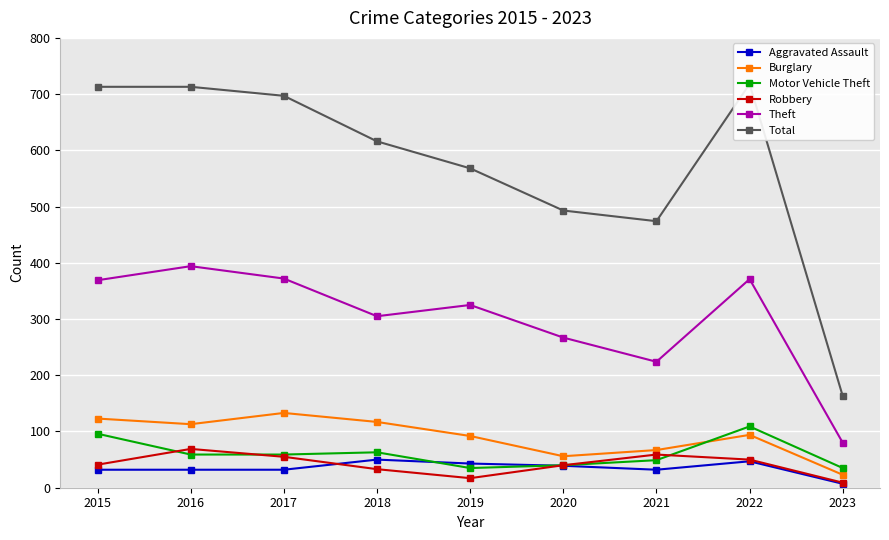

What is the difference between the second highest and second lowest values in the Robbery series?

42